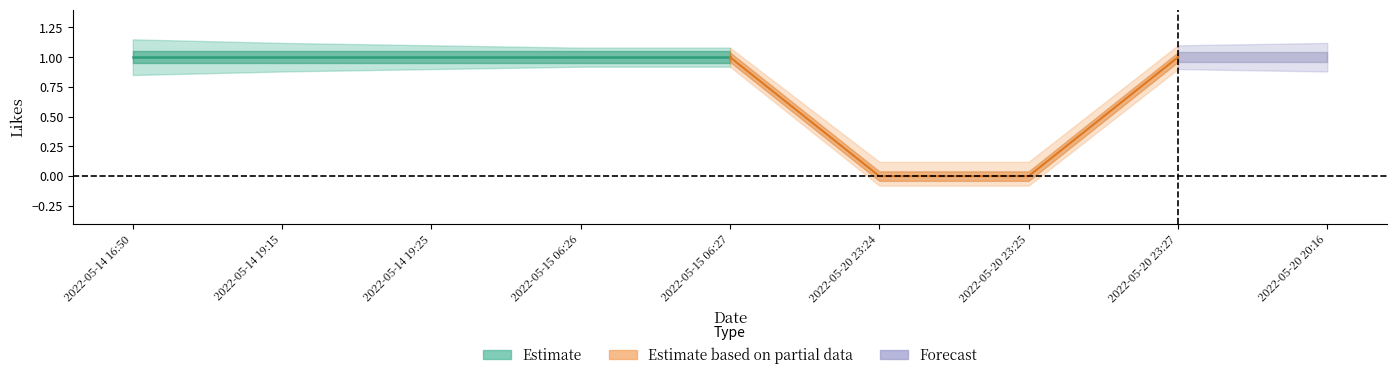

Read the Likes value at 2022-05-20 20:16.

1.0